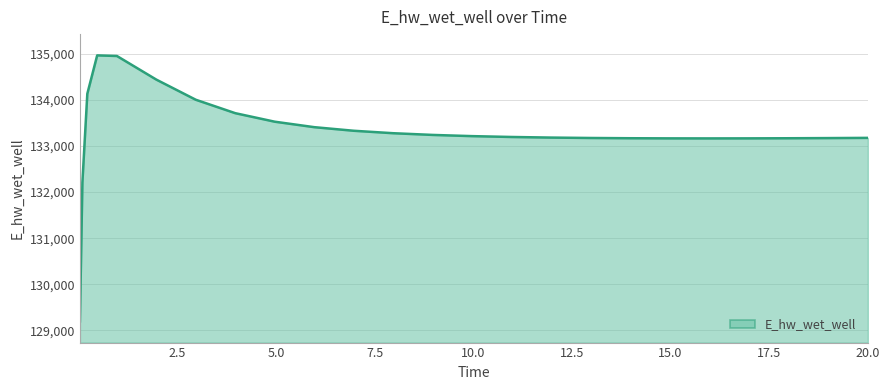

What is the maximum value shown in the chart?

134966.9